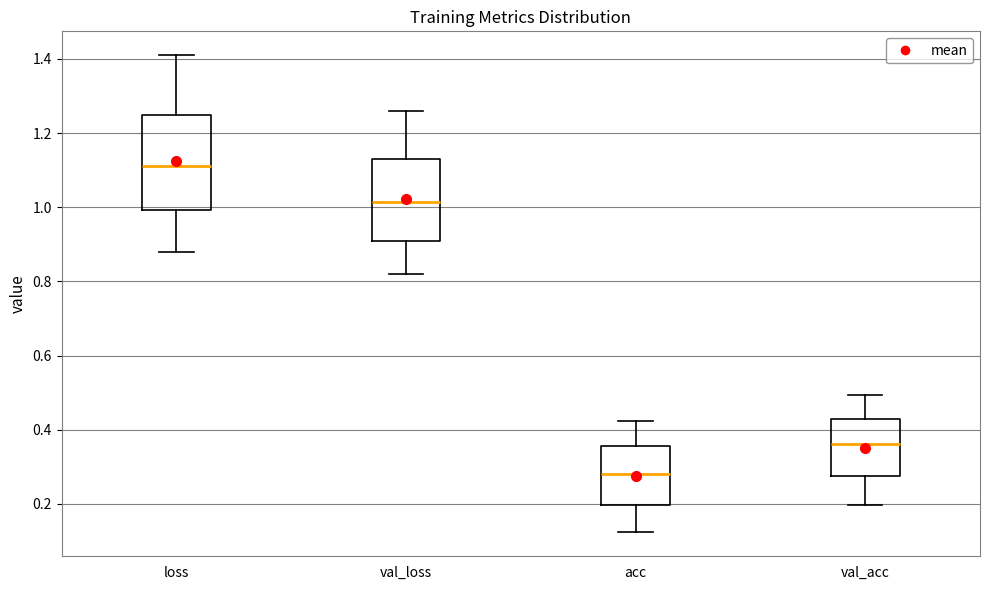

Which box is the tallest, from its lower edge to its upper edge?

loss